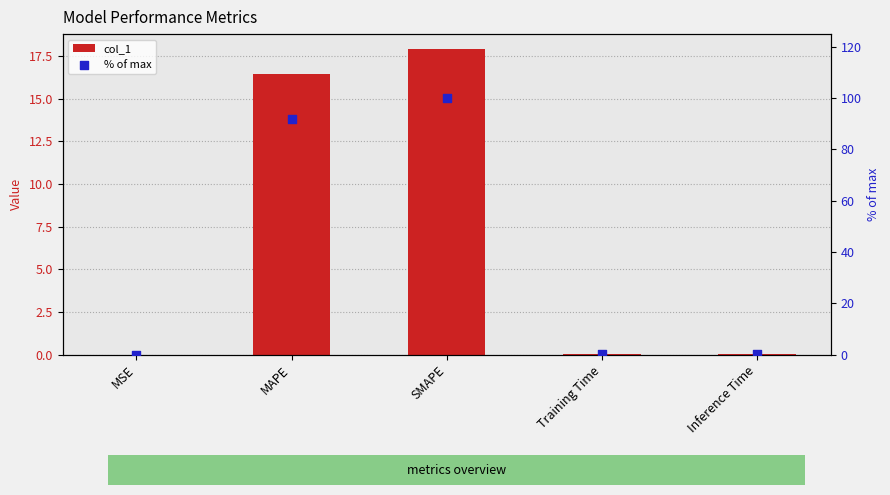

Which series has the largest total across all categories?

% of max